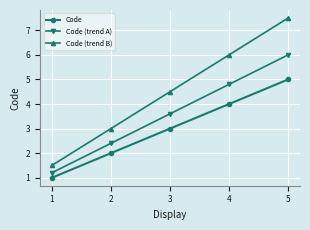

What is the spread (max minus min) of values at 2?

1.0